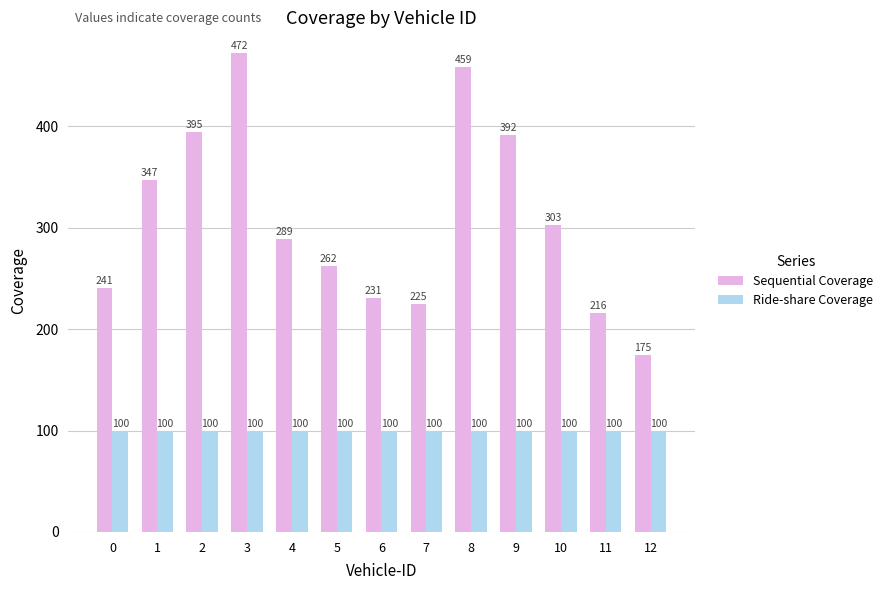

At which label does Sequential Coverage reach its peak?

3